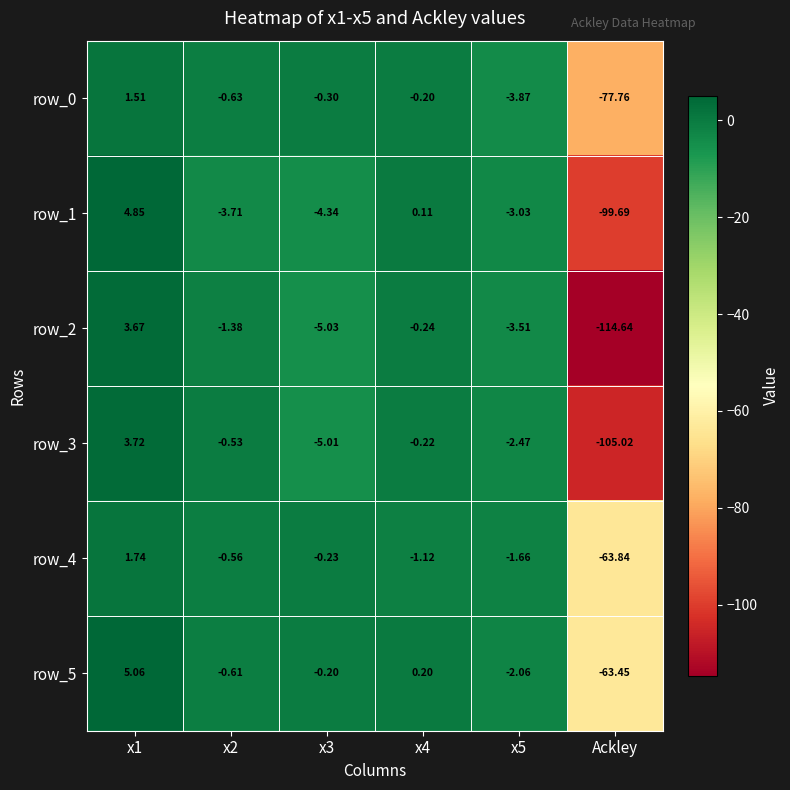

At which category does the chart reach its minimum across all series?

Ackley